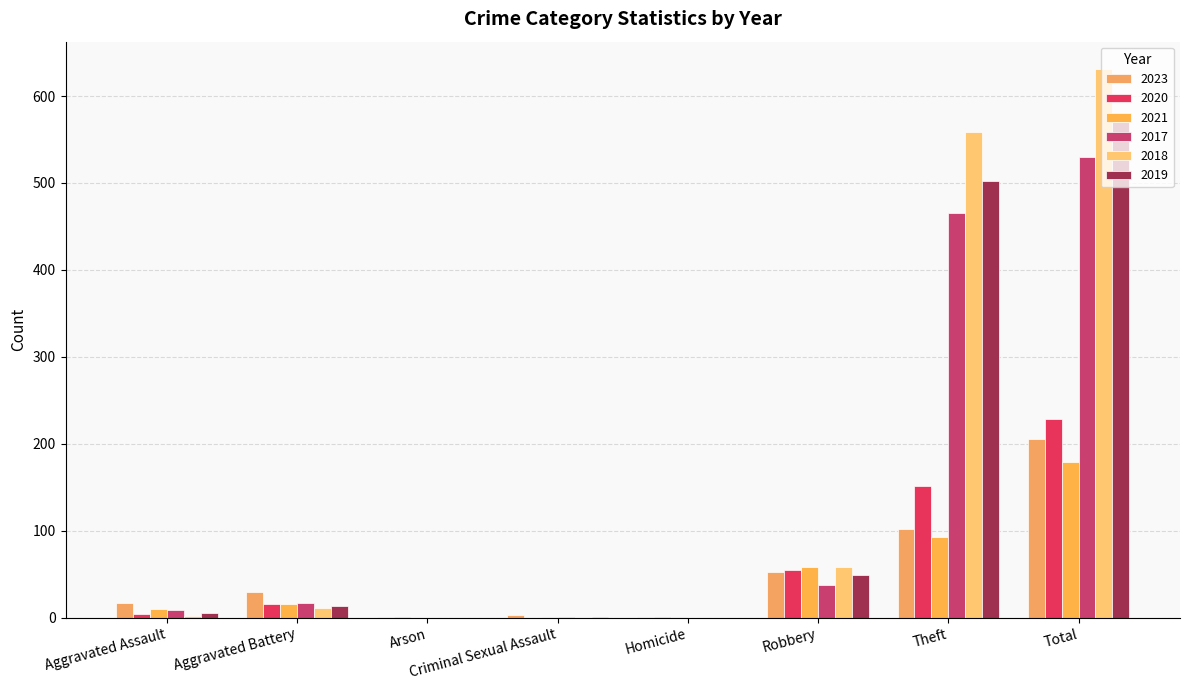

What is the spread (max minus min) of values at Total?

452